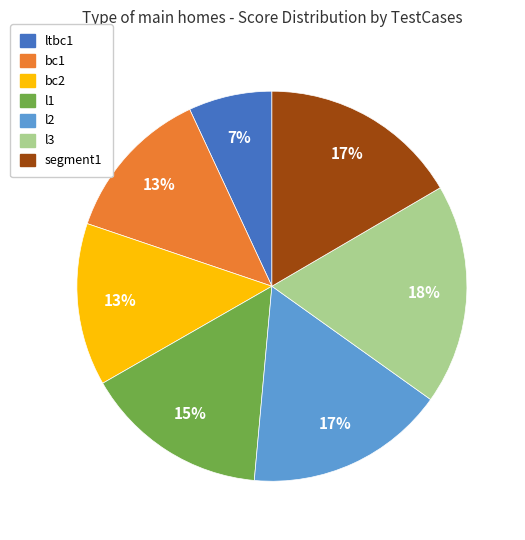

To the nearest percent, what is the average slice percentage?

14%